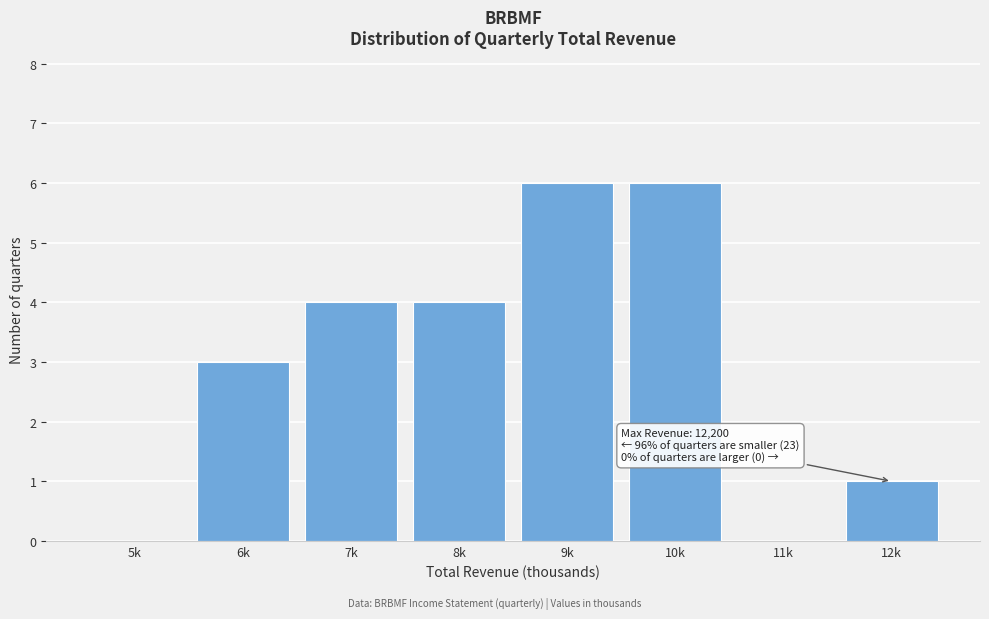

Reading left to right, what are all the values shown in this chart?

5k=0	6k=3	7k=4	8k=4	9k=6	10k=6	11k=0	12k=1